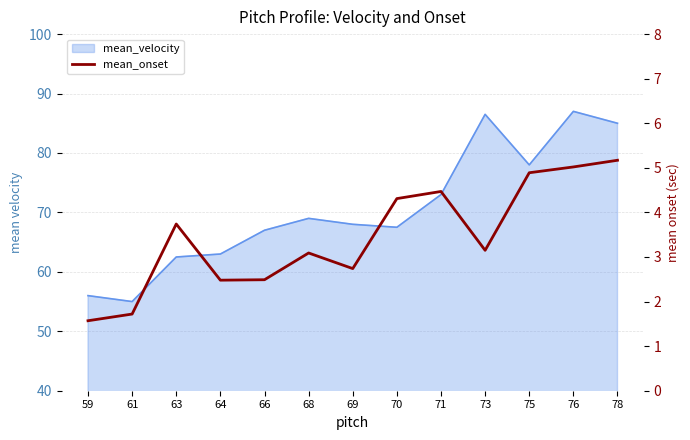

Reading left to right, what are all the values shown in this chart?

59=1.6	61=1.7	63=3.7	64=2.5	66=2.5	68=3.1	69=2.7	70=4.3	71=4.5	73=3.1	75=4.9	76=5.0	78=5.2